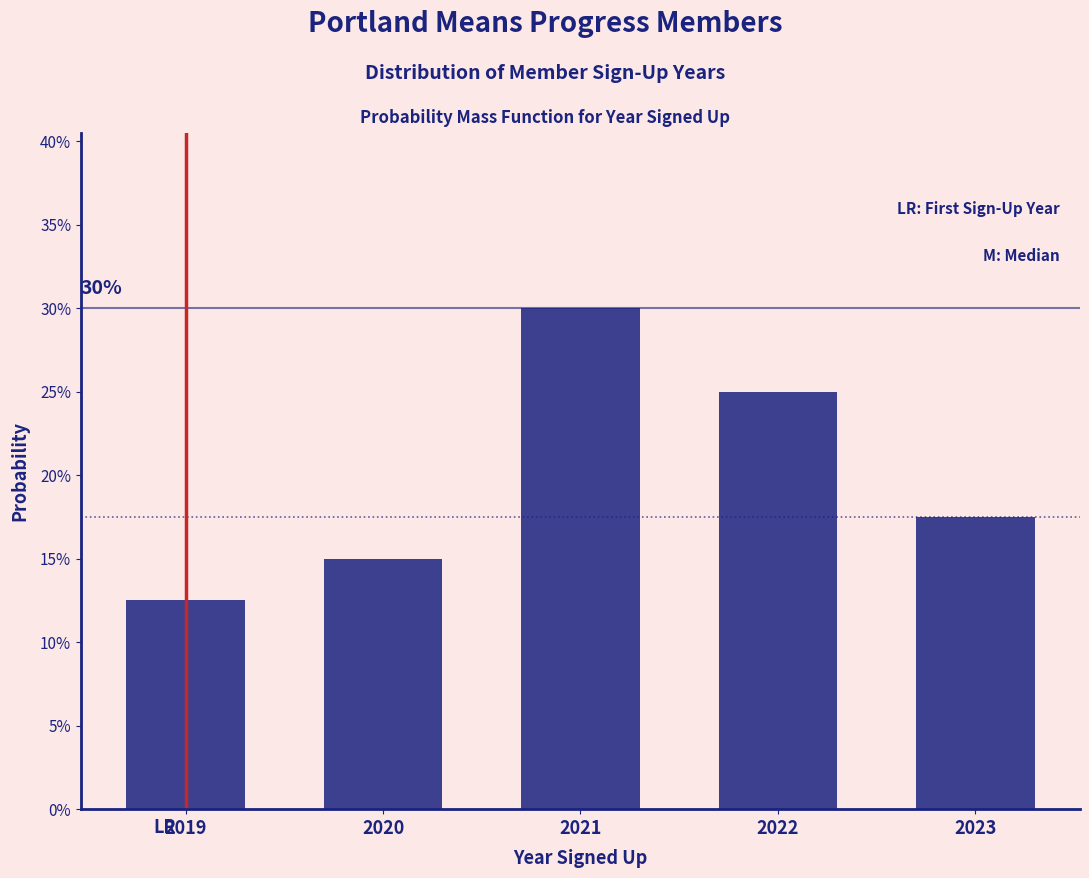

Are the bars horizontal?

No